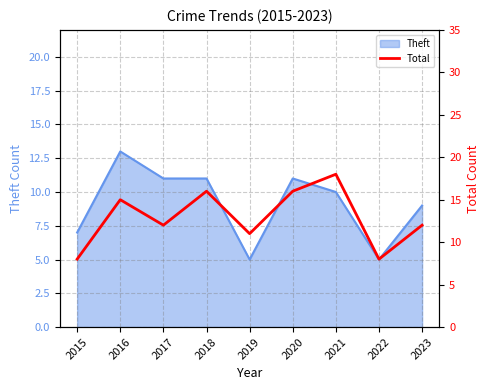

What is the maximum value for Theft?

13